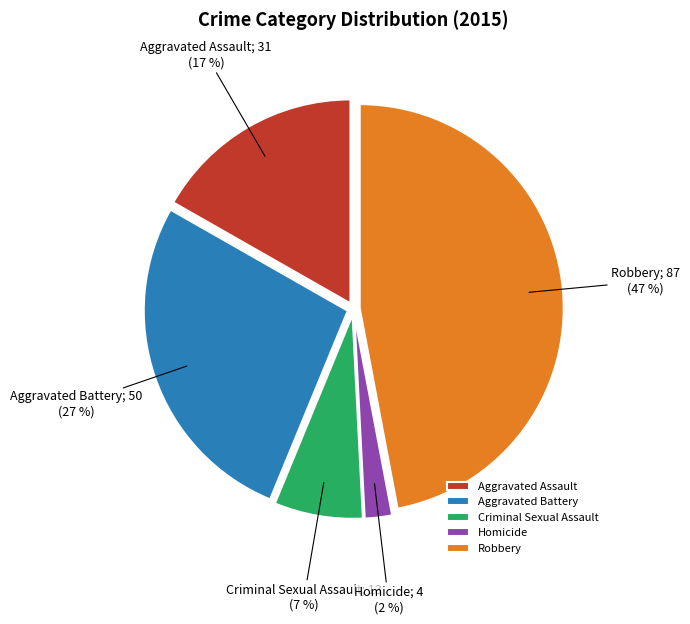

Combined, do Robbery and Homicide account for over 50%?

No